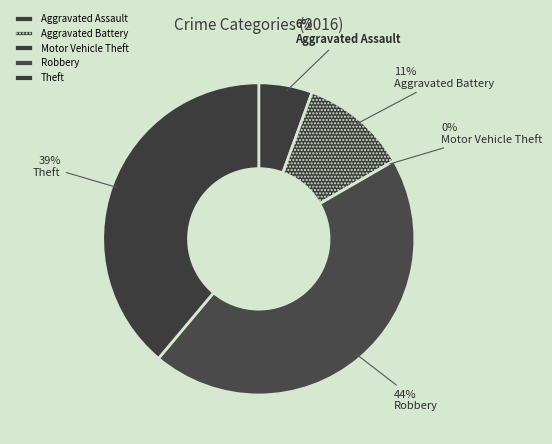

Which slice is the largest?

Robbery